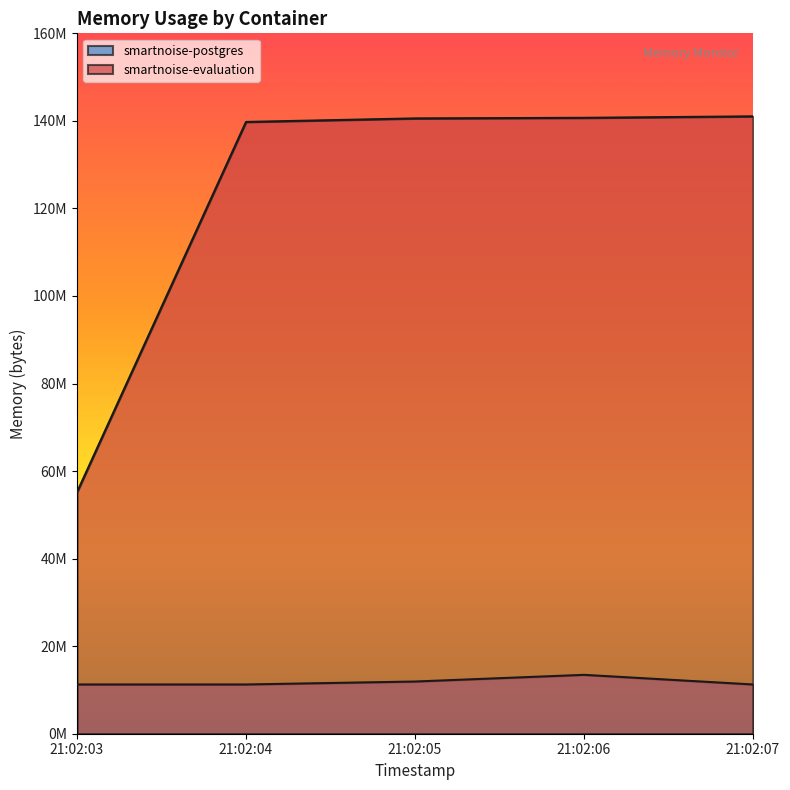

True or false: smartnoise-evaluation and smartnoise-postgres cross at least once.

False